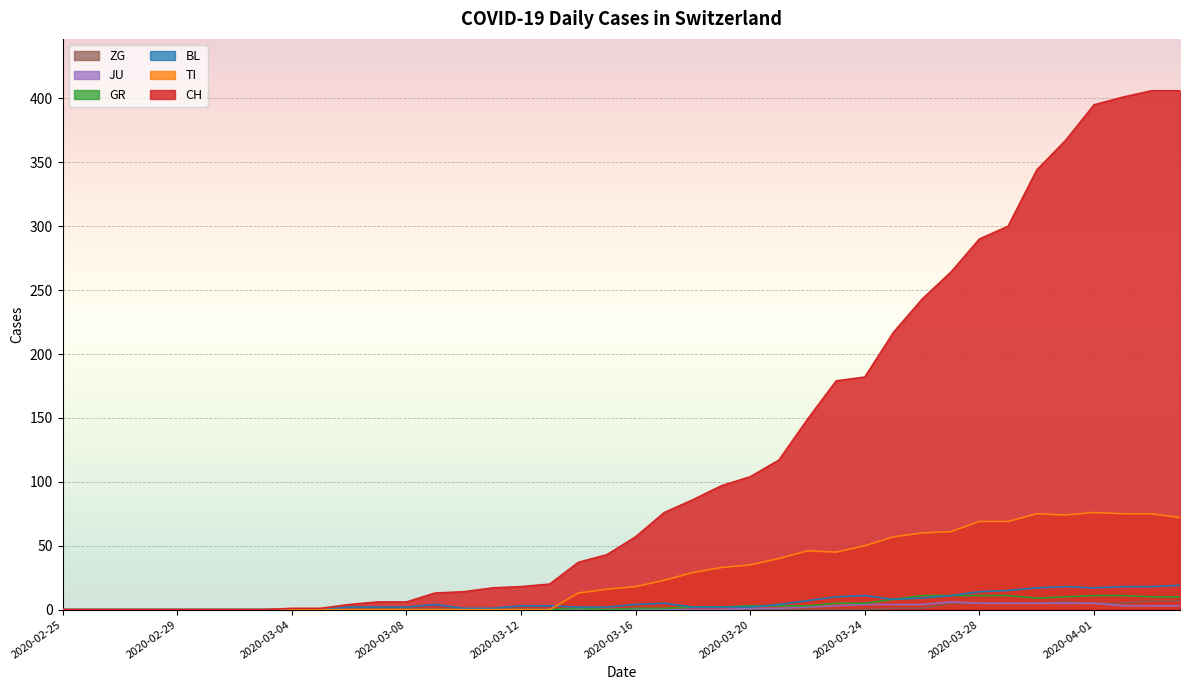

Which series changed the most between 2020-03-12 and 2020-03-17?

CH